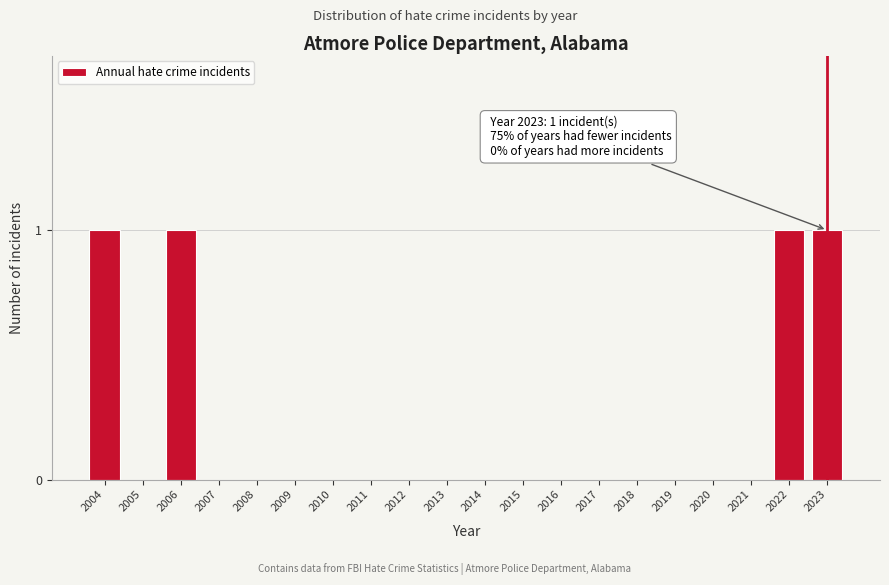

Reading left to right, list all the values displayed in this chart.

2004=1	2005=0	2006=1	2007=0	2008=0	2009=0	2010=0	2011=0	2012=0	2013=0	2014=0	2015=0	2016=0	2017=0	2018=0	2019=0	2020=0	2021=0	2022=1	2023=1